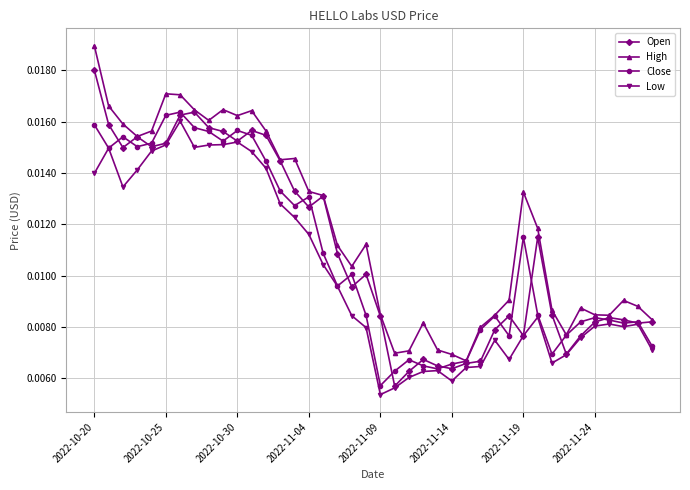

At how many categories does at least one series exceed 0?

40